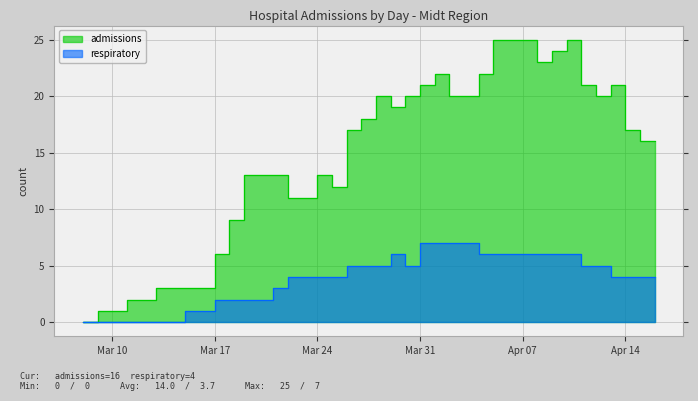

What are all the series names shown in the legend?

admissions, respiratory